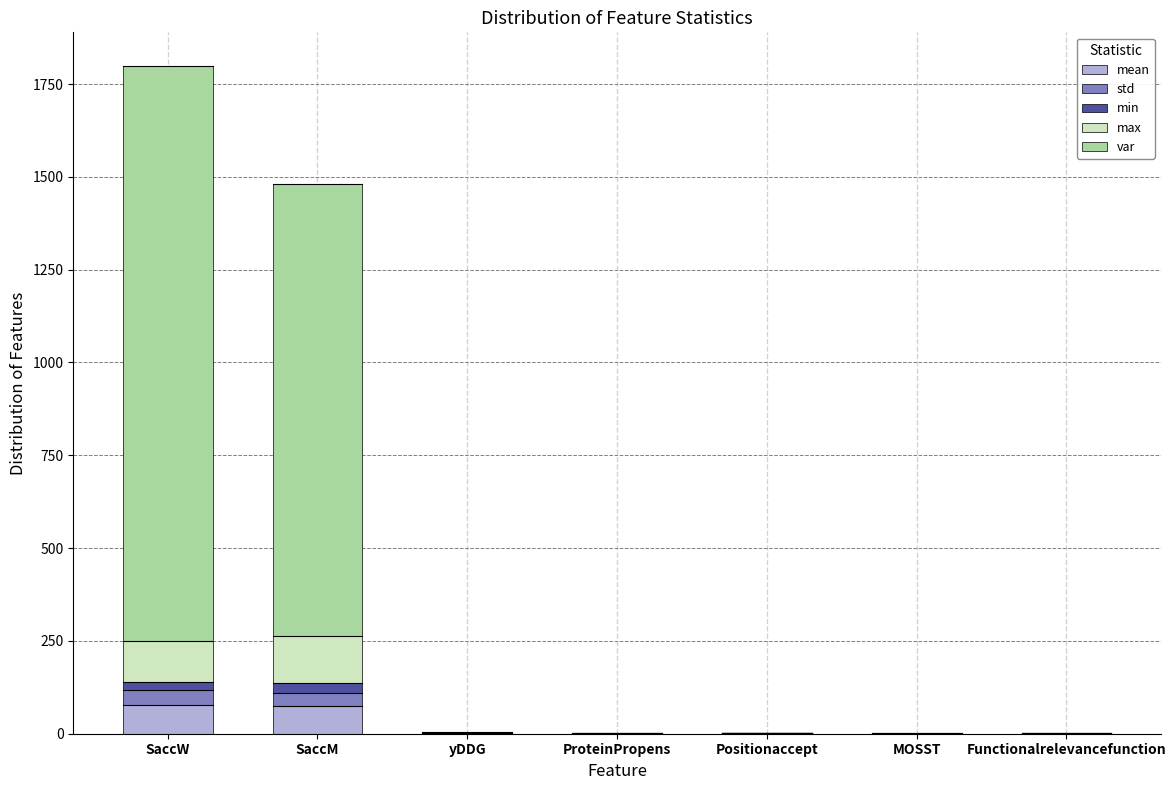

At which category is the sum across all series the highest?

SaccW